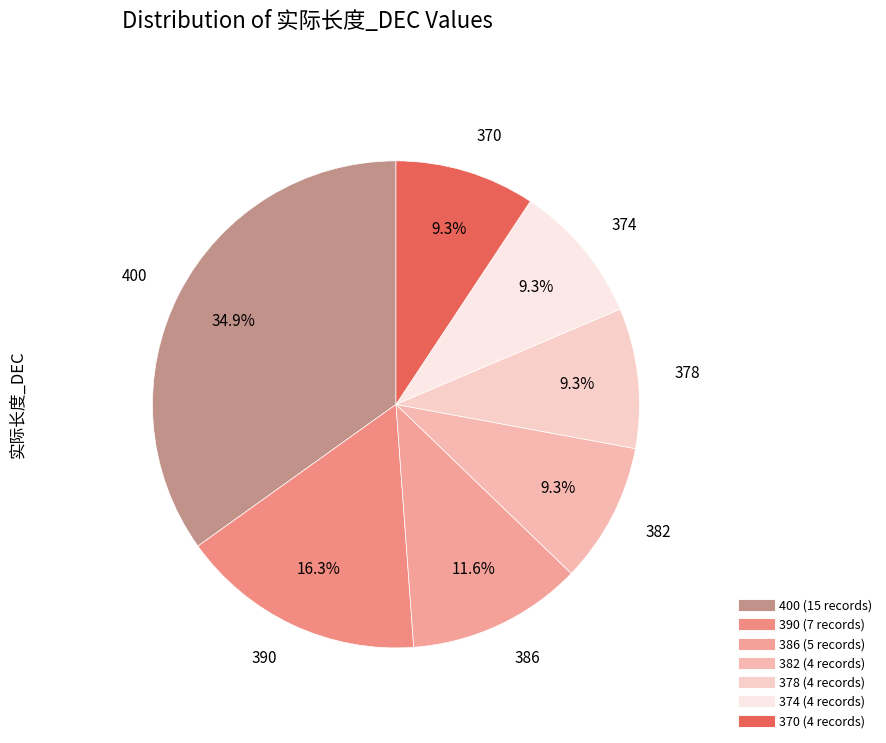

Is 378 the majority of the pie?

No